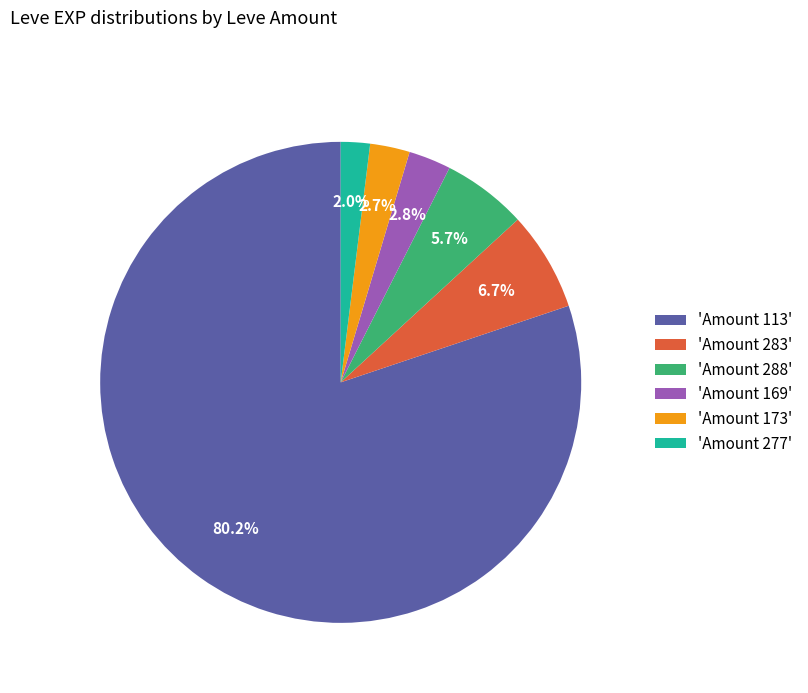

Is there any slice that represents more than half of the pie?

Yes